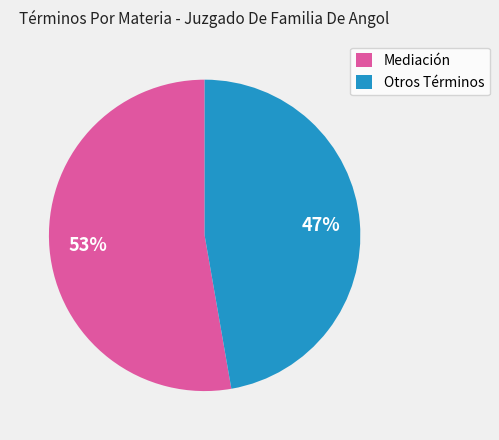

What is the ratio of the value at Otros Términos to the value at Mediación?

0.9